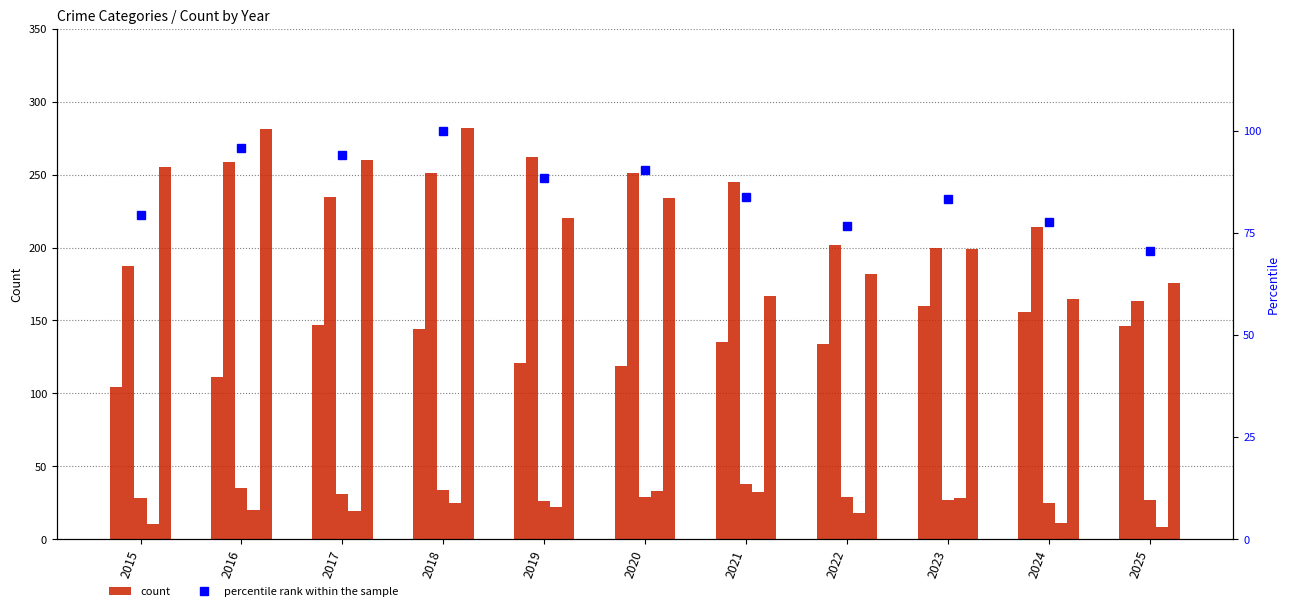

The Aggravated Assault series shows 70.1 at 2017. True or false?

False